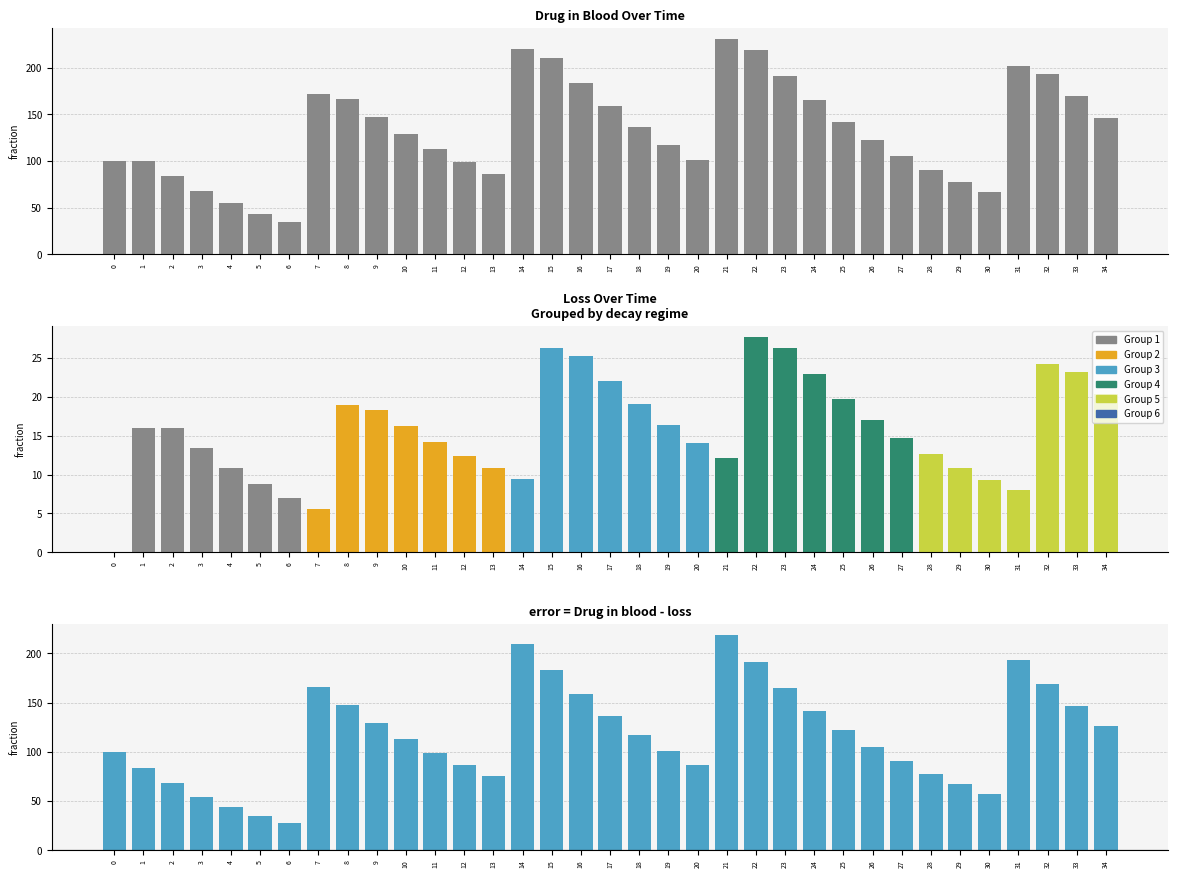

At which label is the value closest to 132?

10